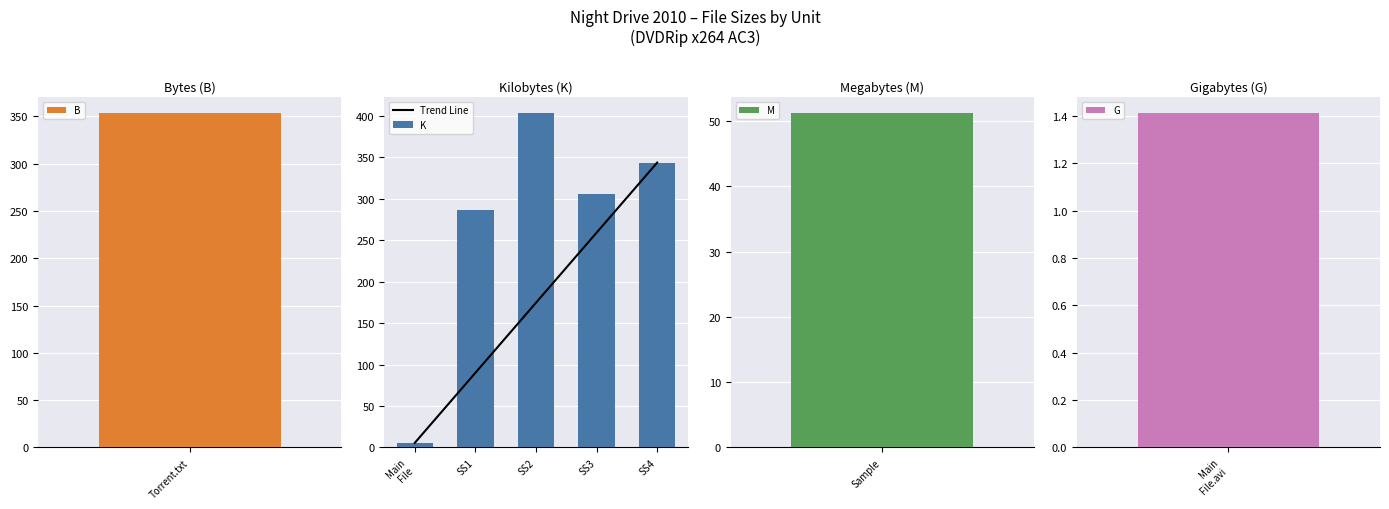

The value of K at SS1 is 488.2. True or false?

False